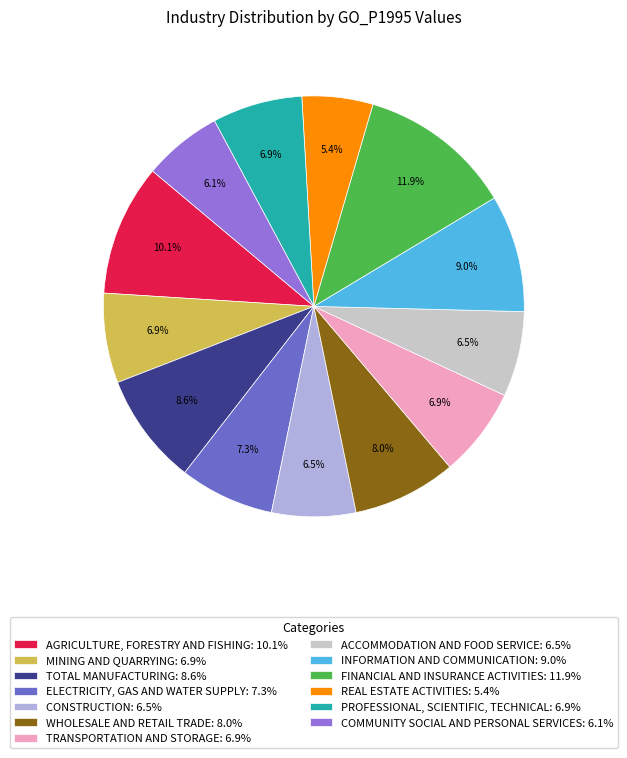

The COMMUNITY SOCIAL AND PERSONAL SERVICES slice represents 13% of the pie. True or false?

False